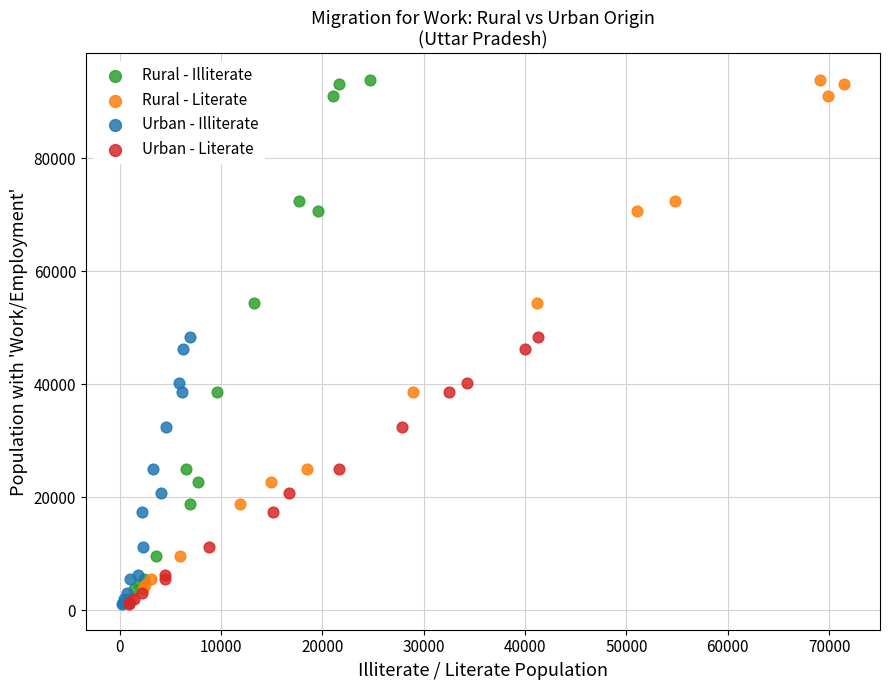

What are all the series names shown in the legend?

Rural - Illiterate, Rural - Literate, Urban - Illiterate, Urban - Literate